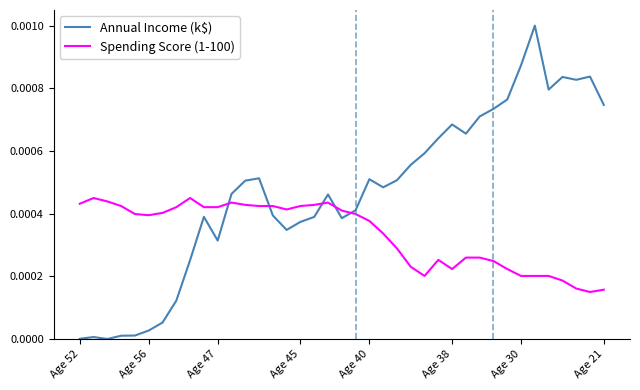

Which series ends up on top after the final intersection of Spending Score (1-100) and Annual Income (k$)?

Annual Income (k$)